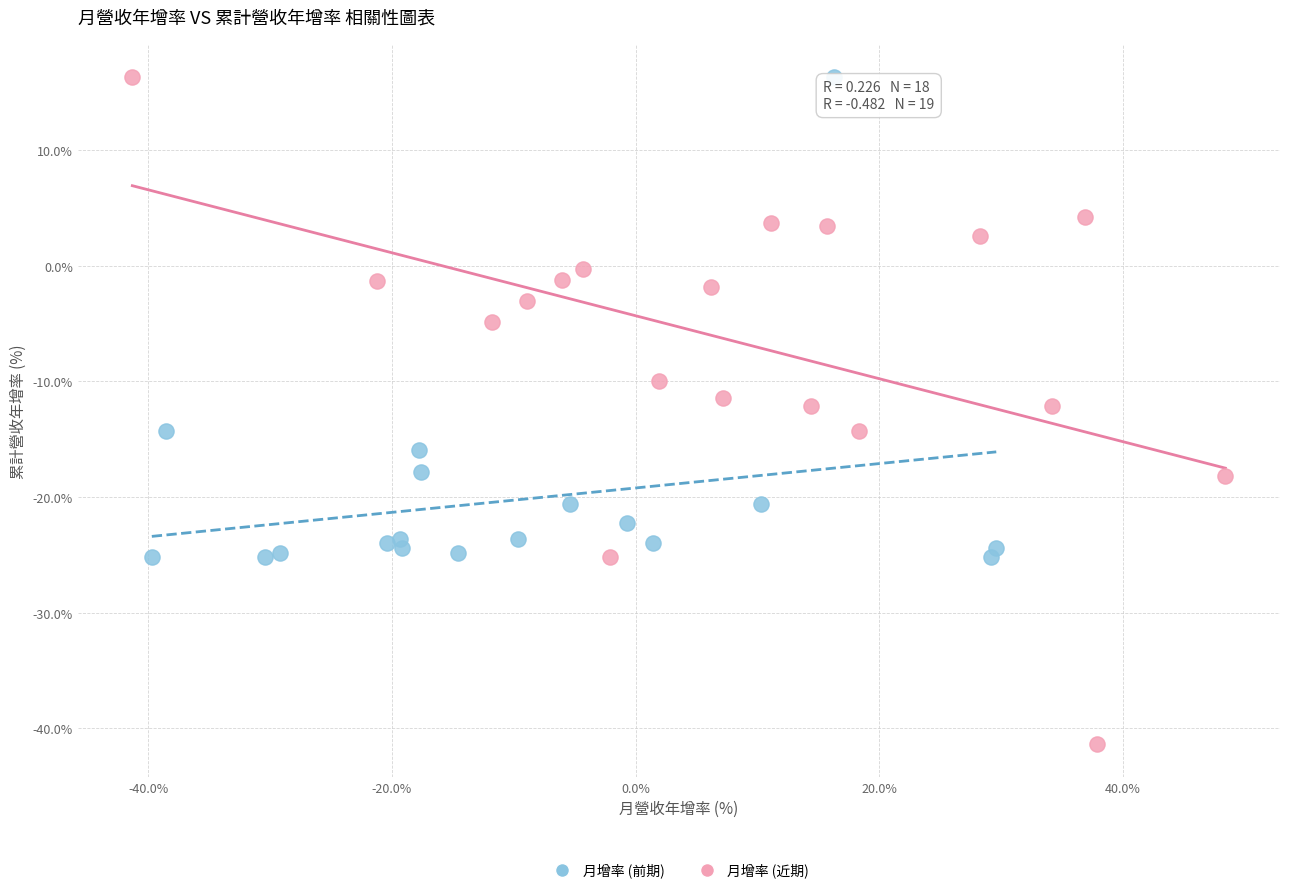

Which series has the largest Y range (max minus min)?

月增率 (近期)